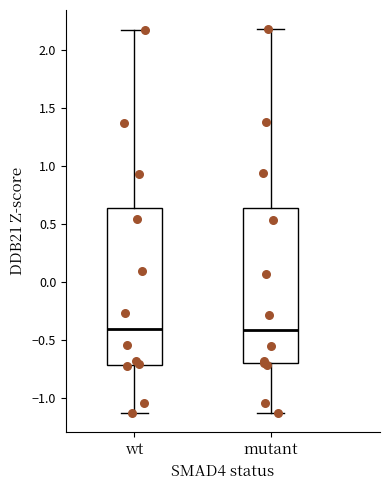

Reading left to right, transcribe this box plot: for each box, give where its median line is, the range the box spans, and where its two whiskers end, as read against the y-axis. The values are not printed on the chart, so give them approximately, as read against the axis.

wt: median -0.40, box -0.70 to 0.65, whiskers -1.15 to 2.20
mutant: median -0.40, box -0.70 to 0.65, whiskers -1.15 to 2.20